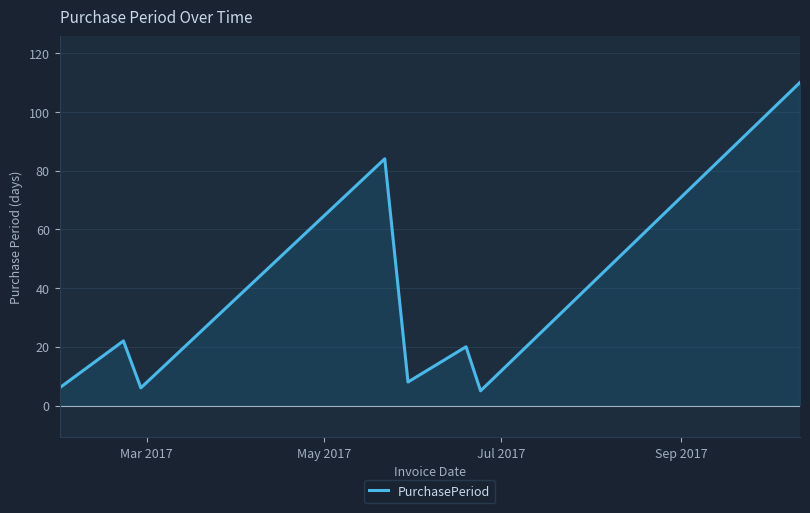

How many interior local peaks (higher than both neighbors) does the data have?

3